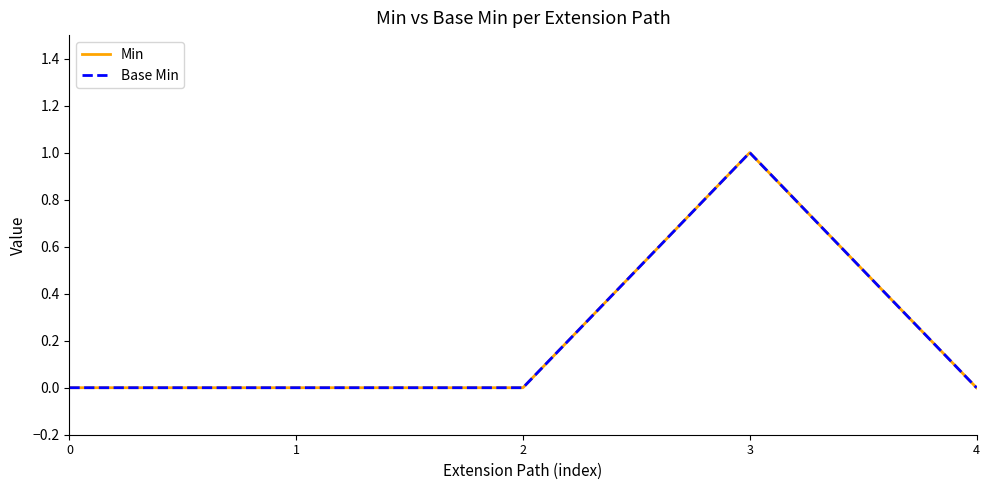

Does the chart display data point markers on the line(s)?

No